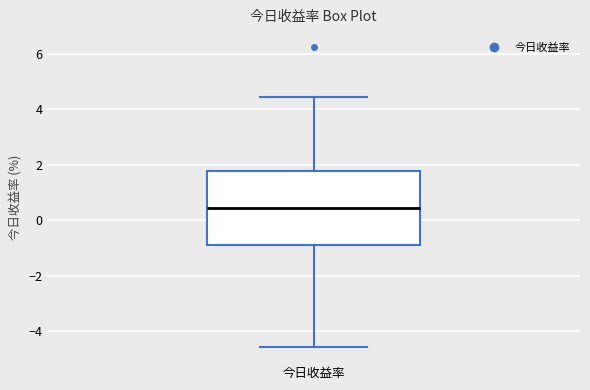

Read this box plot against the y-axis: the position of the median line, the range covered by the box, and the ends of both whiskers. The values are not printed on the chart, so give them approximately, as read against the axis.

median 0.4, box -0.8 to 1.8, whiskers -4.6 to 4.4